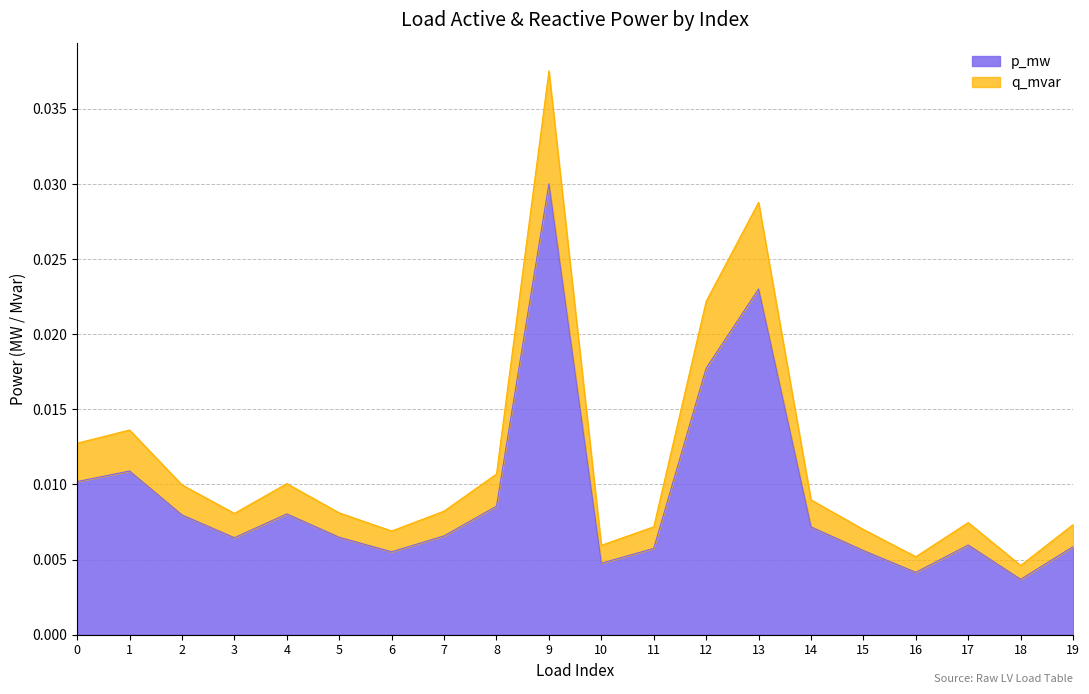

At which category does p_mw reach its first local peak?

1